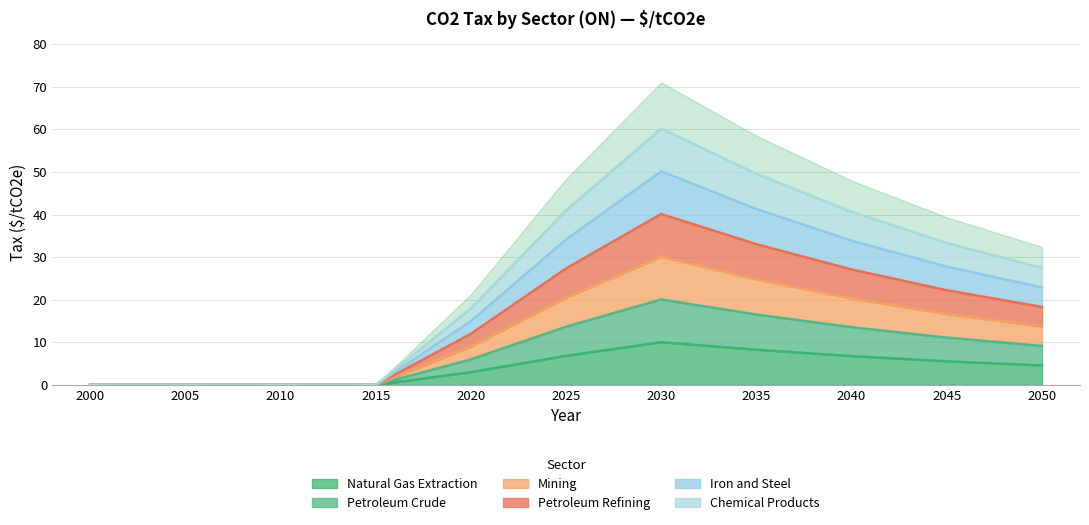

True or false: Petroleum Crude has more than 0 points higher than both neighbors.

True